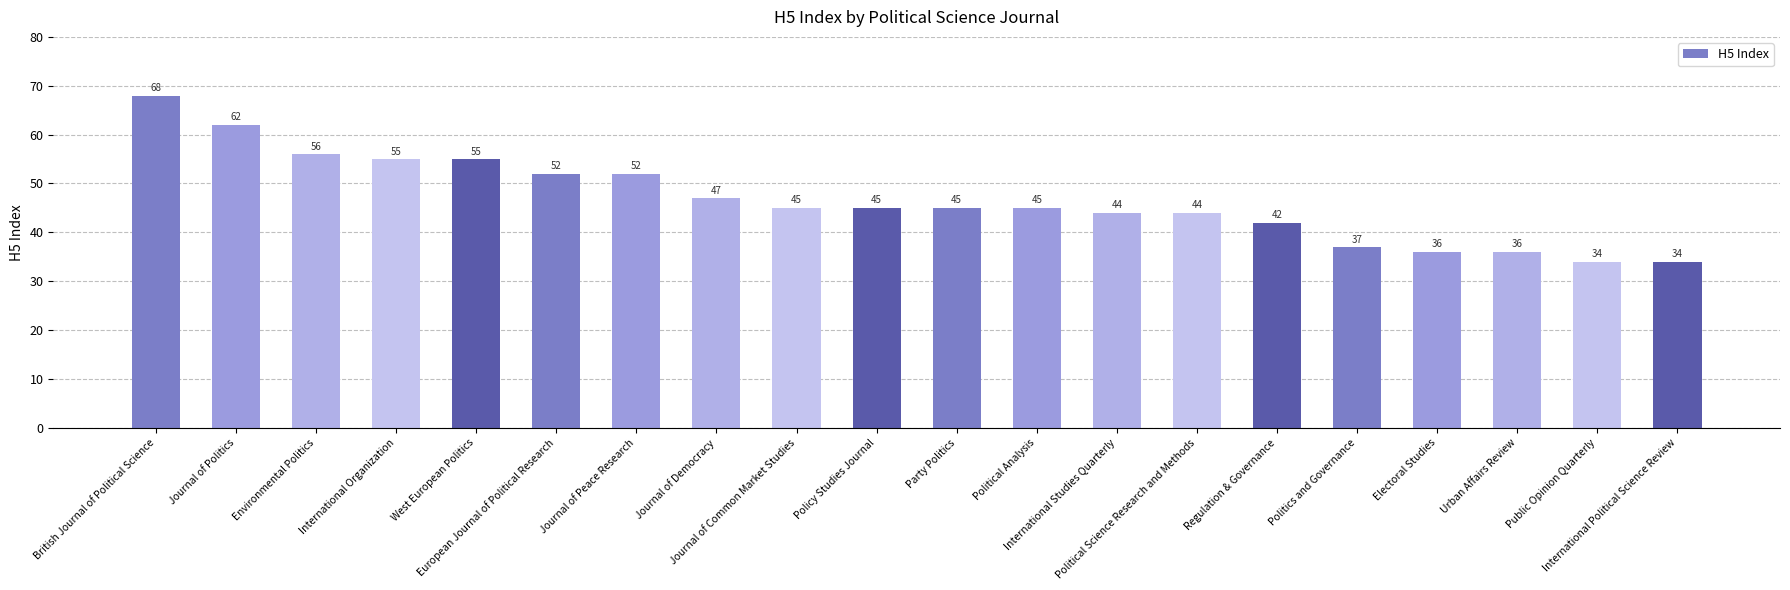

Reading left to right, extract all data points from this chart.

British Journal of Political Science=68	Journal of Politics=62	Environmental Politics=56	International Organization=55	West European Politics=55	European Journal of Political Research=52	Journal of Peace Research=52	Journal of Democracy=47	Journal of Common Market Studies=45	Policy Studies Journal=45	Party Politics=45	Political Analysis=45	International Studies Quarterly=44	Political Science Research and Methods=44	Regulation & Governance=42	Politics and Governance=37	Electoral Studies=36	Urban Affairs Review=36	Public Opinion Quarterly=34	International Political Science Review=34